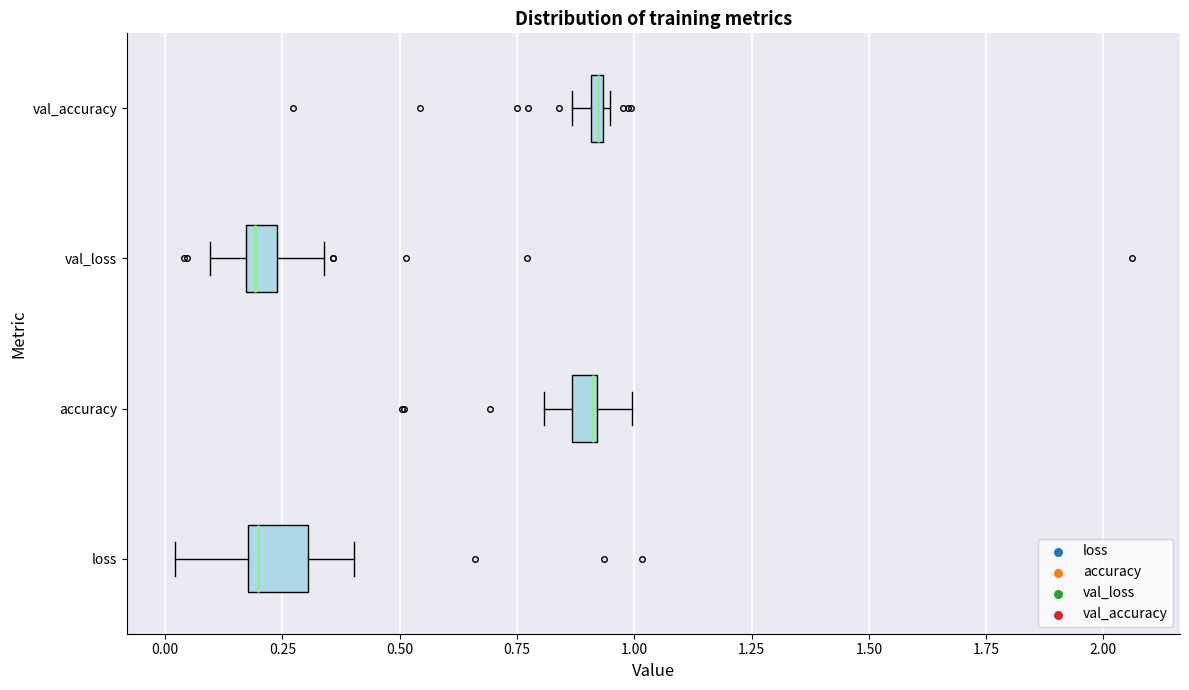

Where is the left edge of the box for loss on the x-axis? The values are not printed on the chart, so give them approximately, as read against the axis.

0.20